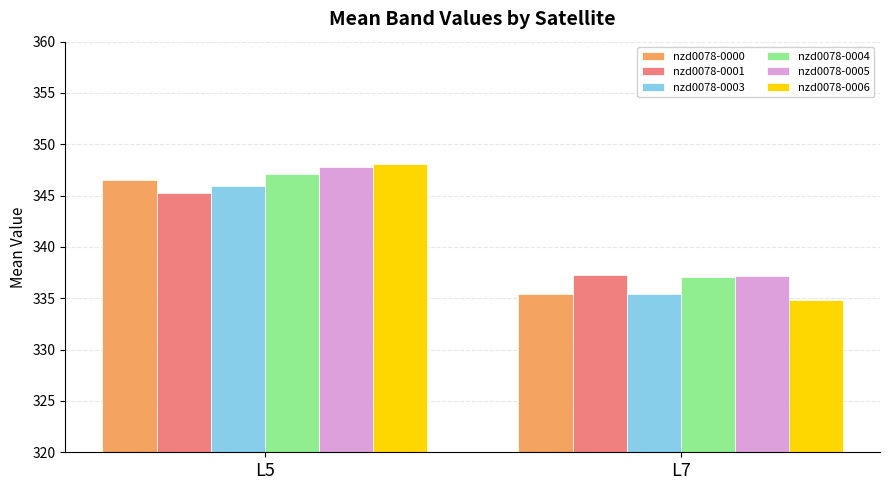

What are all the series names shown in the legend?

nzd0078-0000, nzd0078-0001, nzd0078-0003, nzd0078-0004, nzd0078-0005, nzd0078-0006